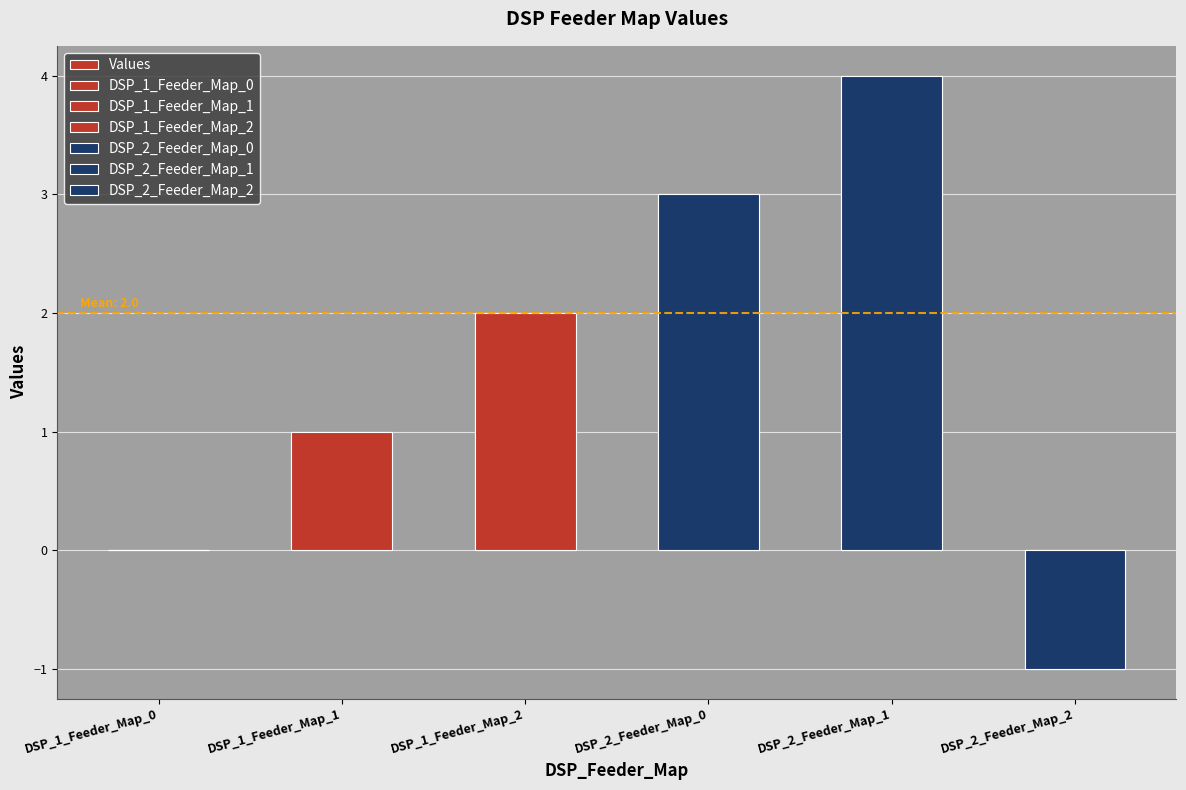

The chart shows a value of 2 at DSP_1_Feeder_Map_2. True or false?

True